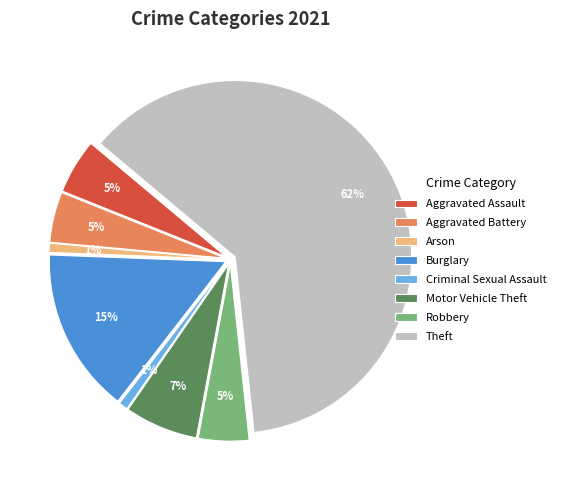

Is there any slice that represents more than half of the pie?

Yes